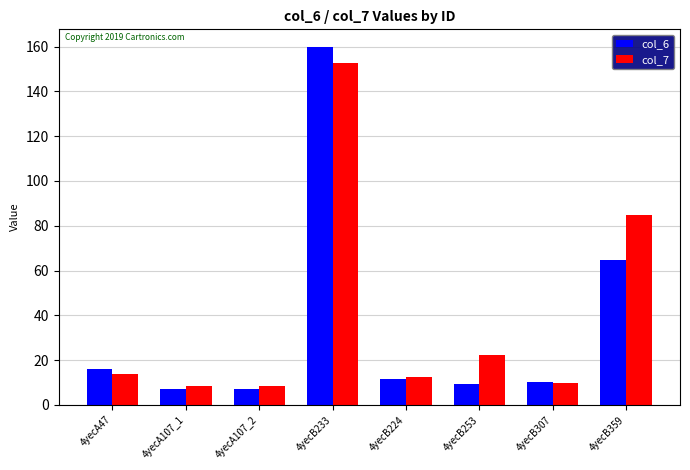

What is the minimum value for col_6?

7.2